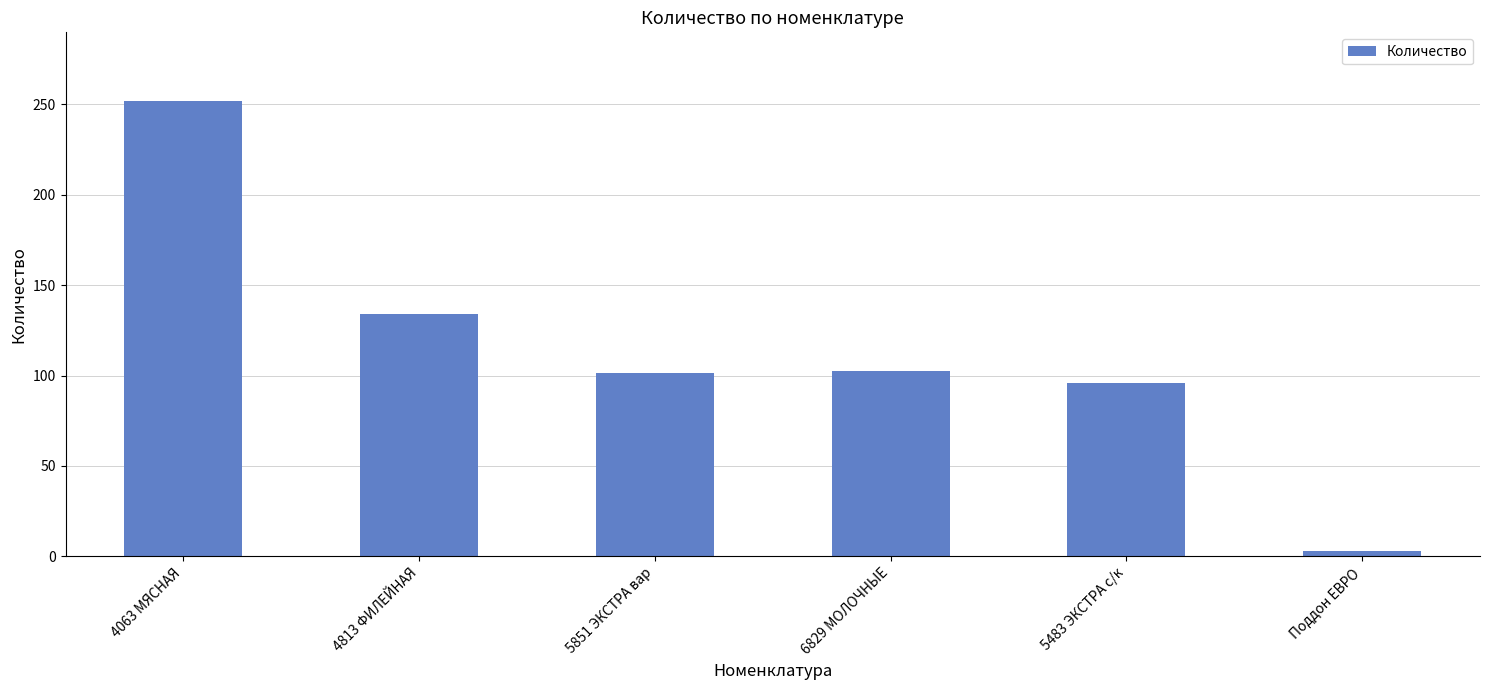

What is the value of the 1st bar from the left?

252.1